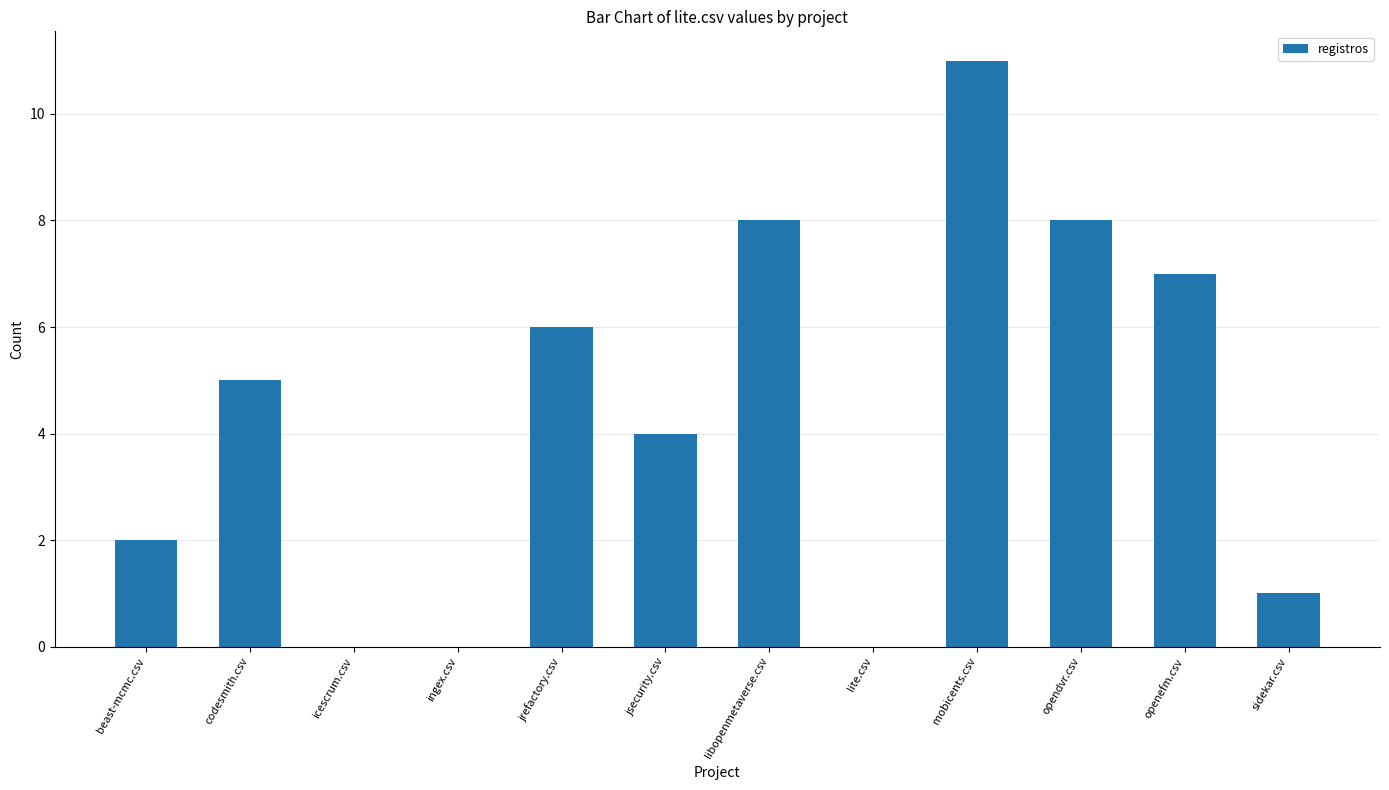

What is the change in value from mobicents.csv to openefm.csv?

-4